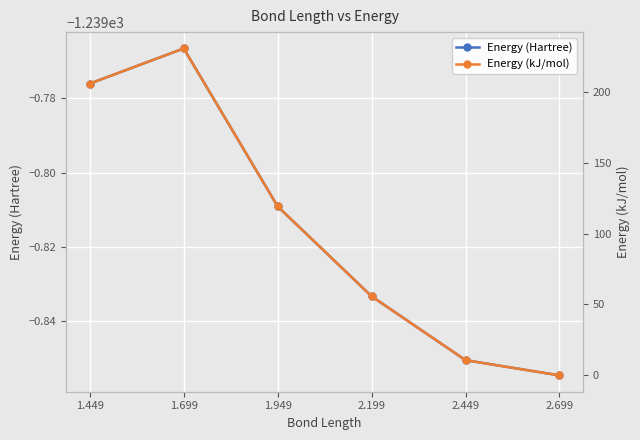

What are all the series names shown in the legend?

Energy (Hartree), Energy (kJ/mol)